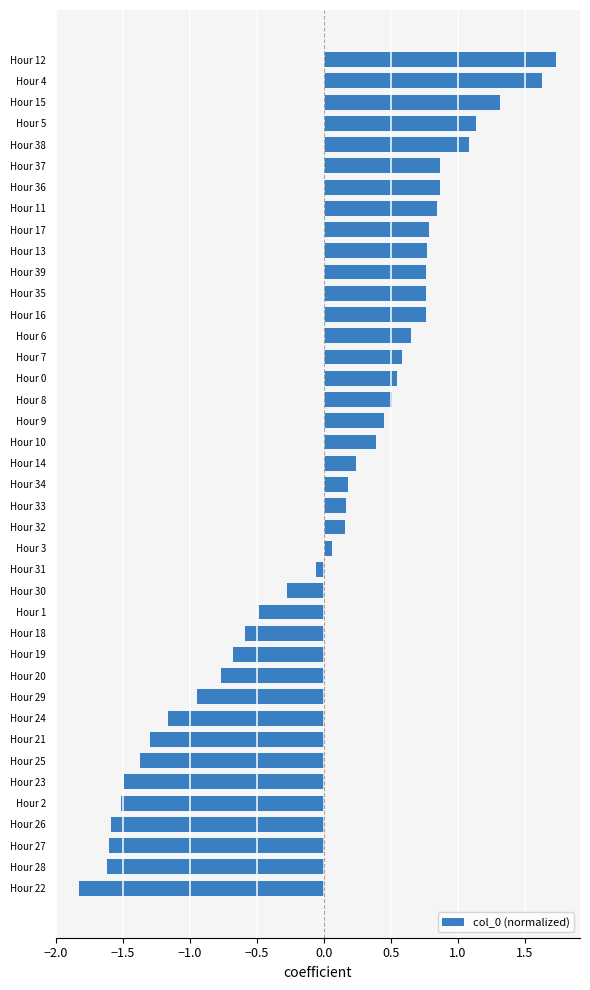

What value does the data have at Hour 25?

-1.4